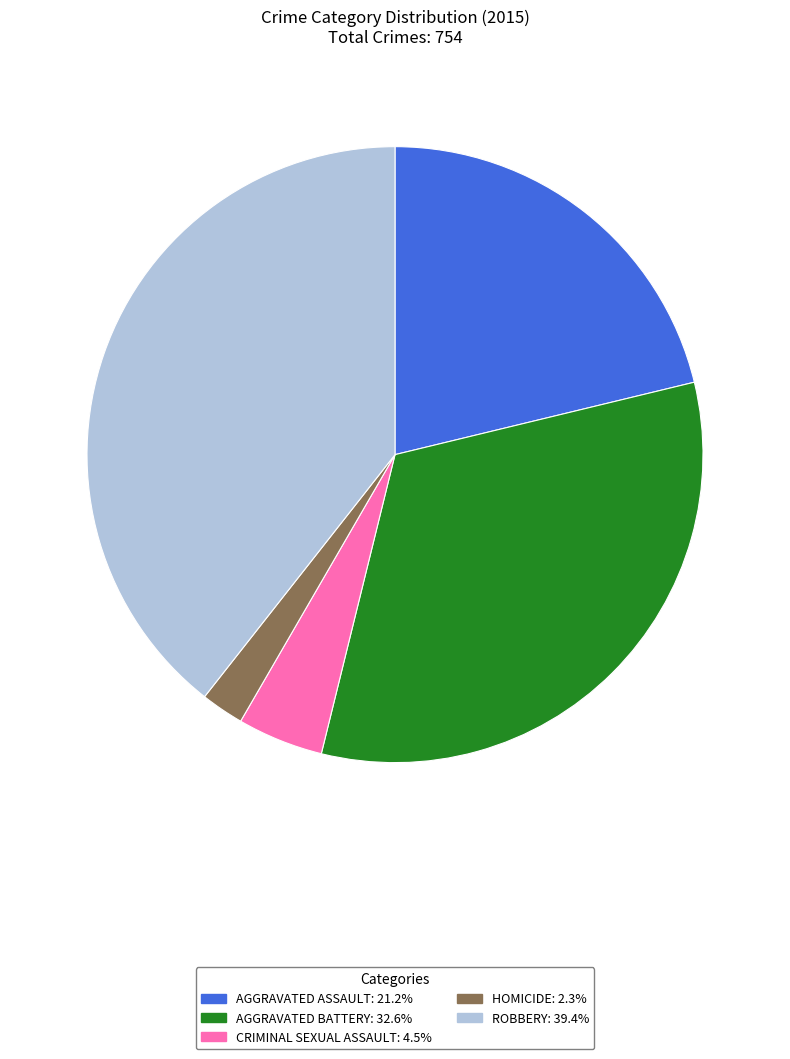

Is there a majority slice in this chart?

No